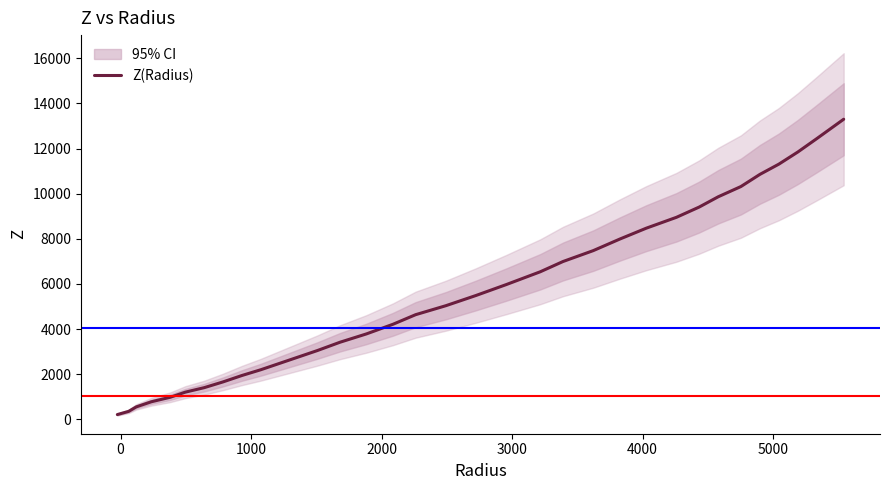

What is the difference between the second highest and minimum values?

12238.8